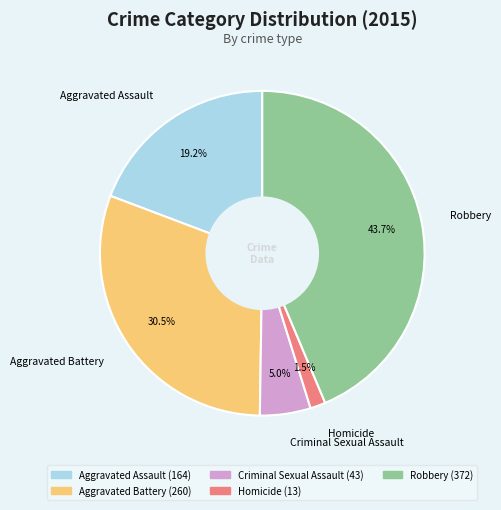

What percentage is the Aggravated Assault slice, to the nearest percent?

19%